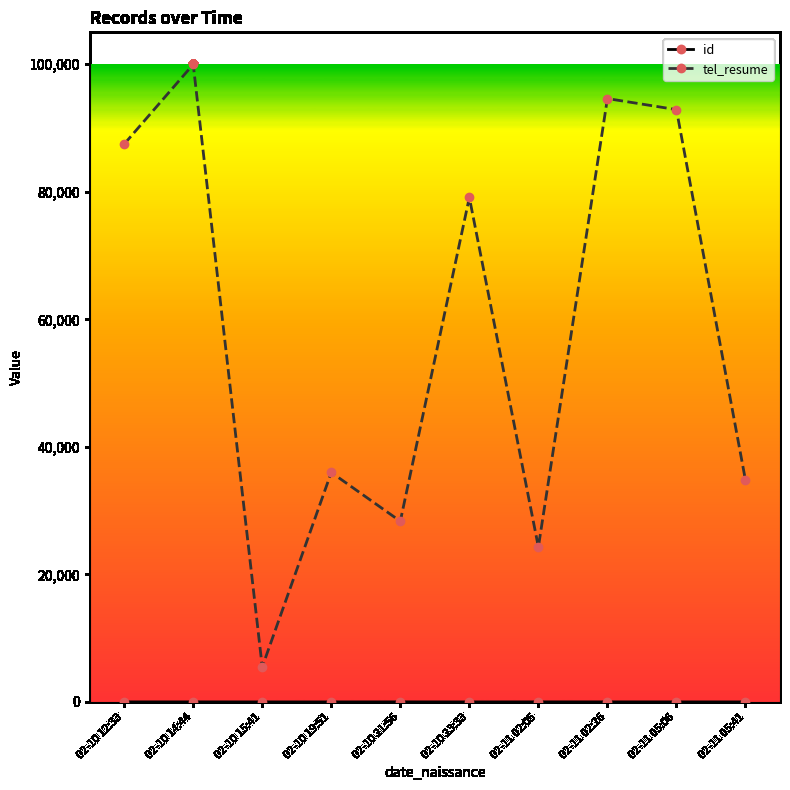

The value of tel_resume at 02-10 21:56 is 28334. True or false?

True